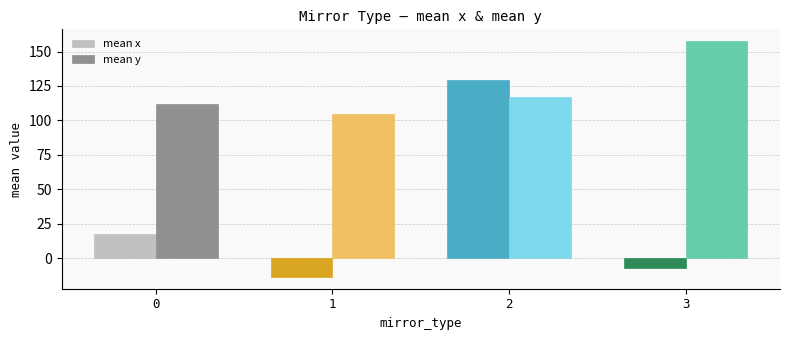

Which series has the largest total across all categories?

mean y